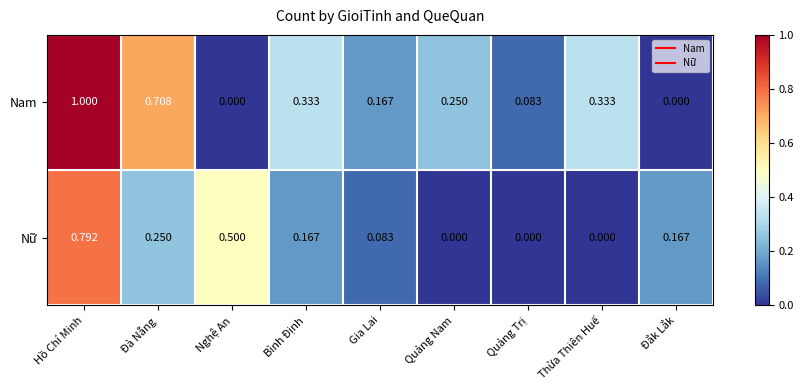

Between Nghệ An and Gia Lai, which series saw the biggest shift?

Nữ